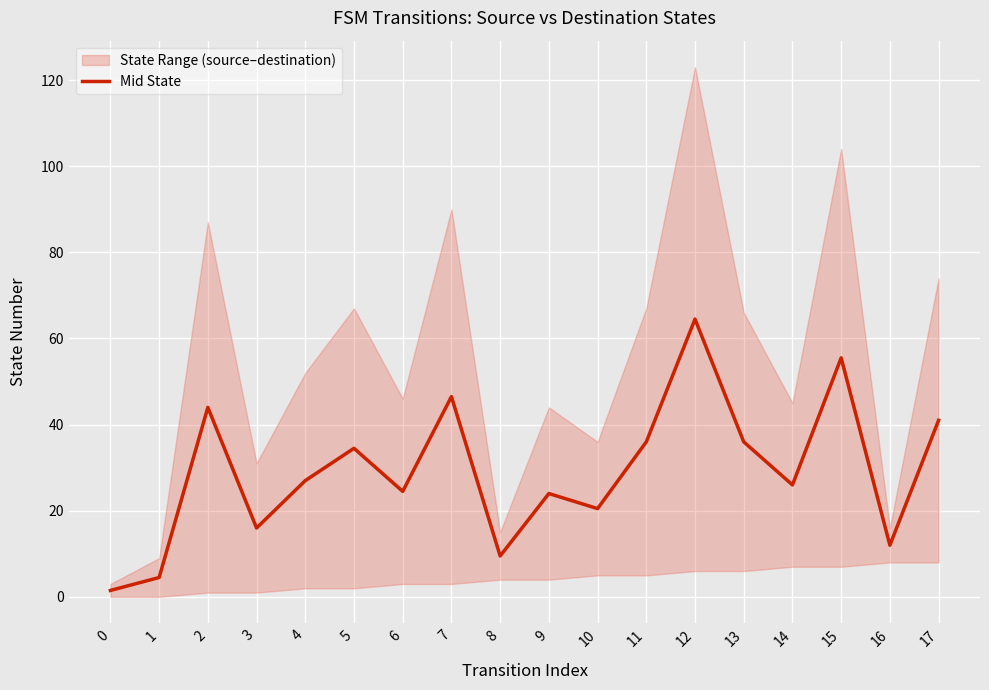

How many lines are shown in the chart?

1